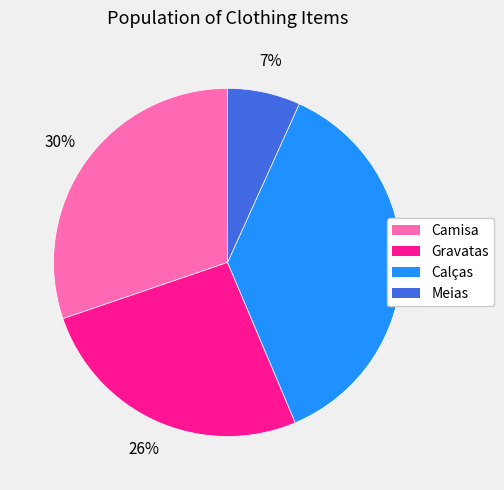

To the nearest percent, what is the combined percentage of Gravatas and Calças?

63%